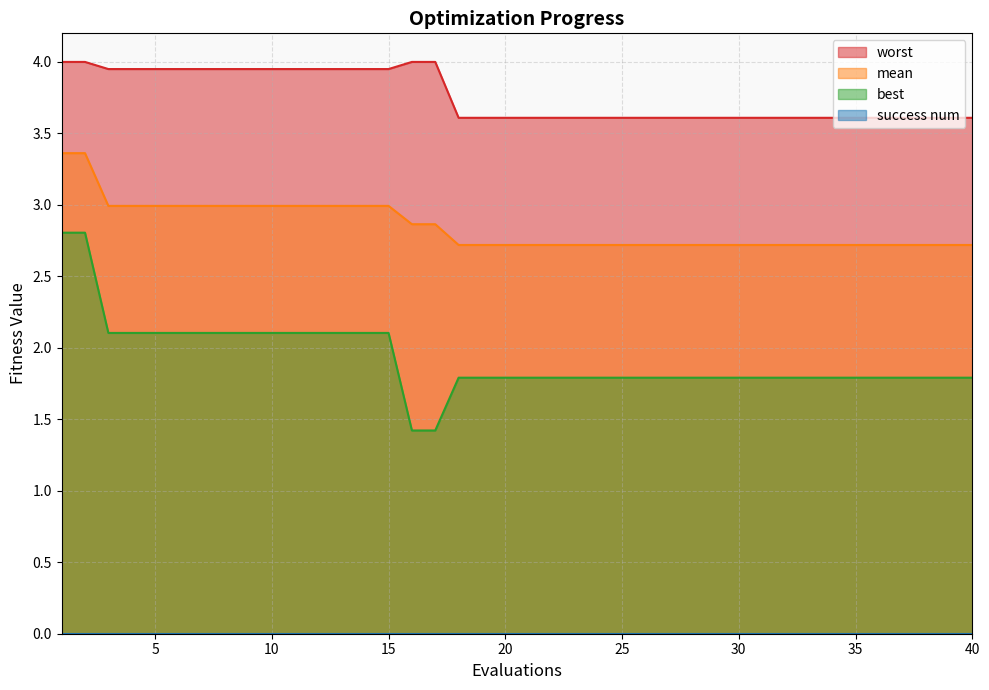

Which label corresponds to the smallest value in the chart?

16